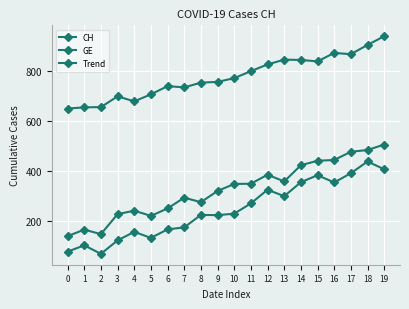

Reading right to left, transcribe all the data shown in this chart.

CH: 939	904	867	872	838	844	845	826	799	771	756	753	734	739	706	678	698	655	654	649
GE: 505	483	476	443	440	422	357	384	348	347	319	274	292	249	219	240	226	146	164	138
Trend: 406	437	390	353	382	354	298	324	269	228	222	223	173	165	131	155	121	67	101	76